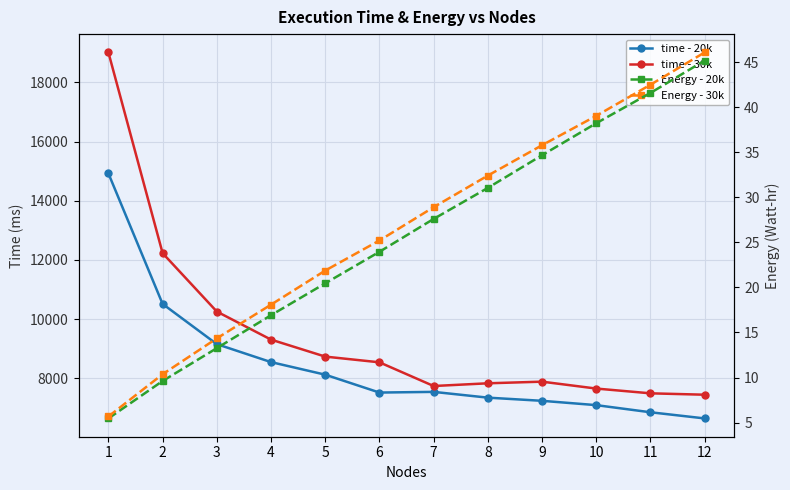

What are all the series names shown in the legend?

time - 20k, time - 30k, Energy - 20k, Energy - 30k